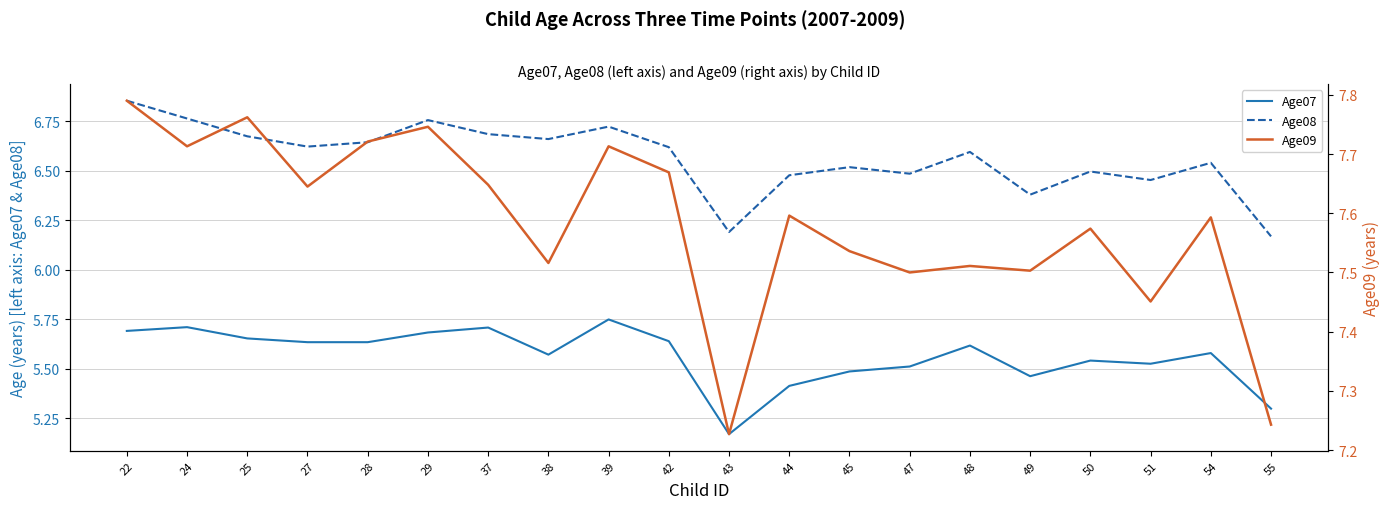

Reading left to right, transcribe all the data shown in this chart.

Age07: 5.7	5.7	5.7	5.6	5.6	5.7	5.7	5.6	5.7	5.6	5.2	5.4	5.5	5.5	5.6	5.5	5.5	5.5	5.6	5.3
Age08: 6.9	6.8	6.7	6.6	6.6	6.8	6.7	6.7	6.7	6.6	6.2	6.5	6.5	6.5	6.6	6.4	6.5	6.5	6.5	6.2
Age09: 7.8	7.7	7.8	7.6	7.7	7.7	7.6	7.5	7.7	7.7	7.2	7.6	7.5	7.5	7.5	7.5	7.6	7.5	7.6	7.2